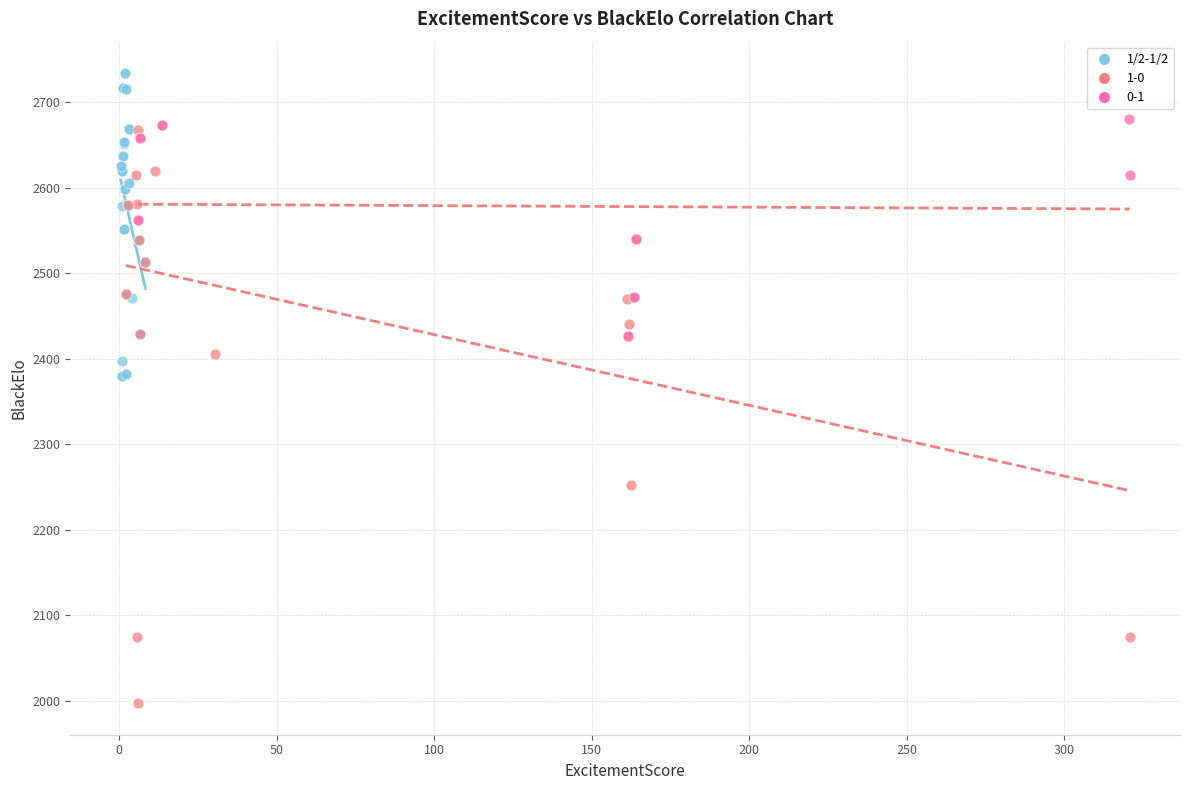

Which series contains the lowest Y value?

1-0